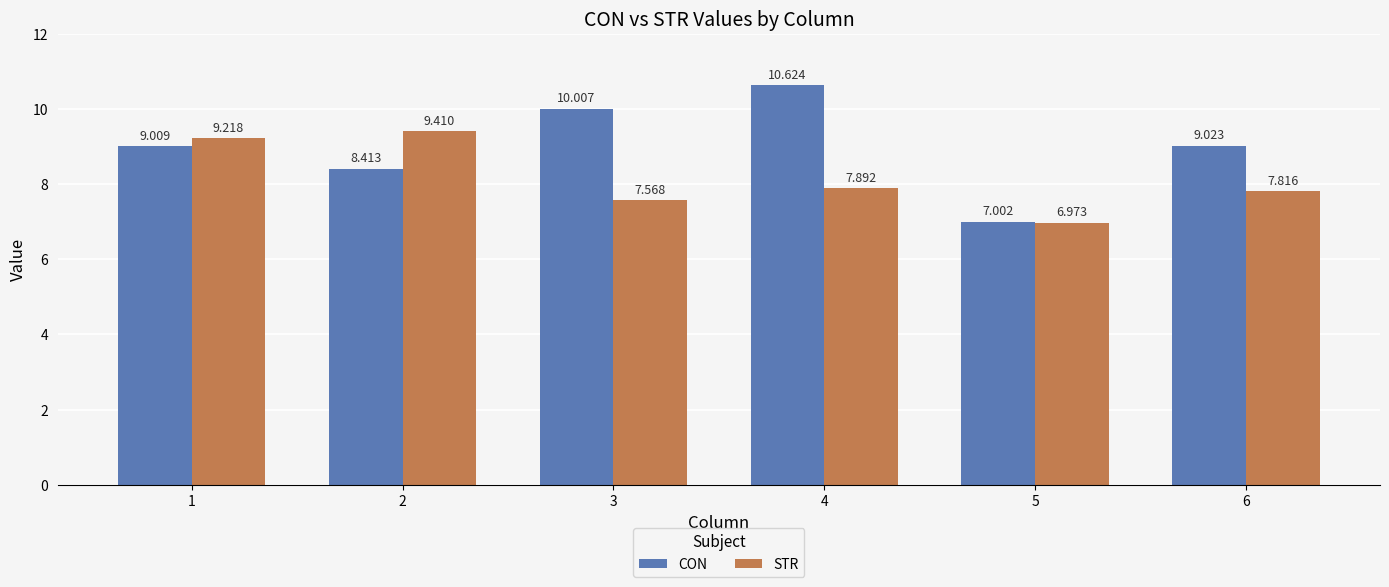

What is the difference between the second highest and second lowest values in the CON series?

1.6